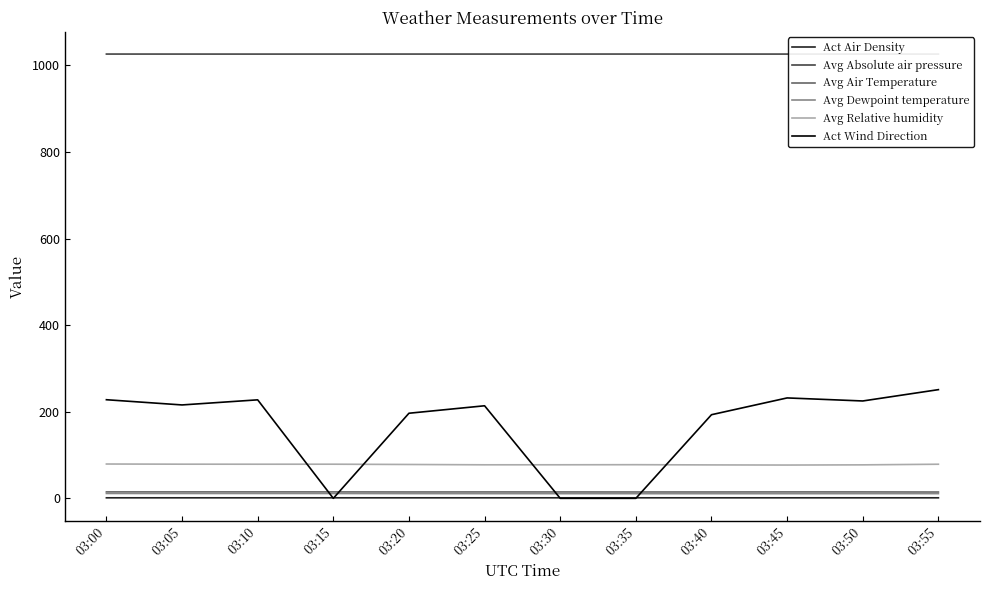

Is it true that Avg Air Temperature equals 14.8 at 03:45?

True